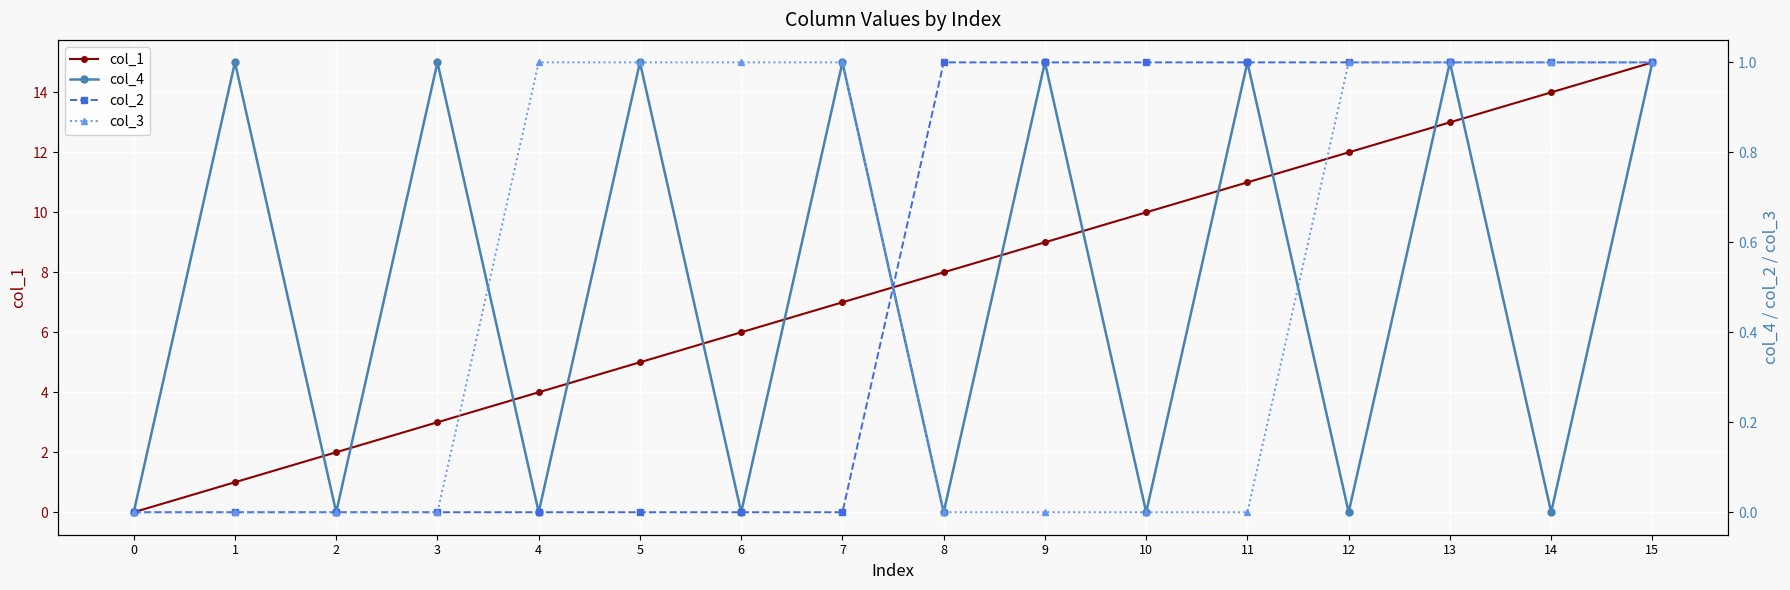

What are all the series names shown in the legend?

col_1, col_4, col_2, col_3